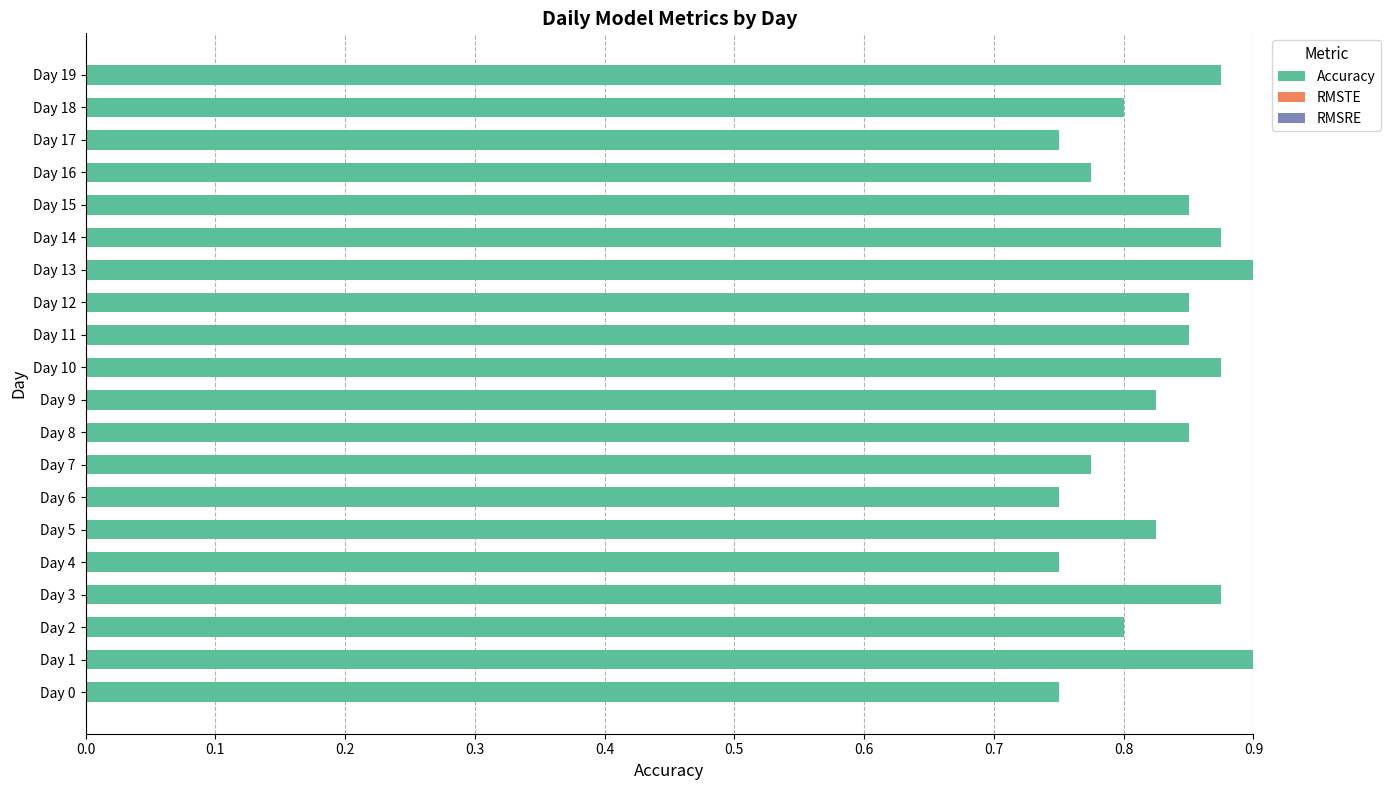

How many data points does each series have?

20